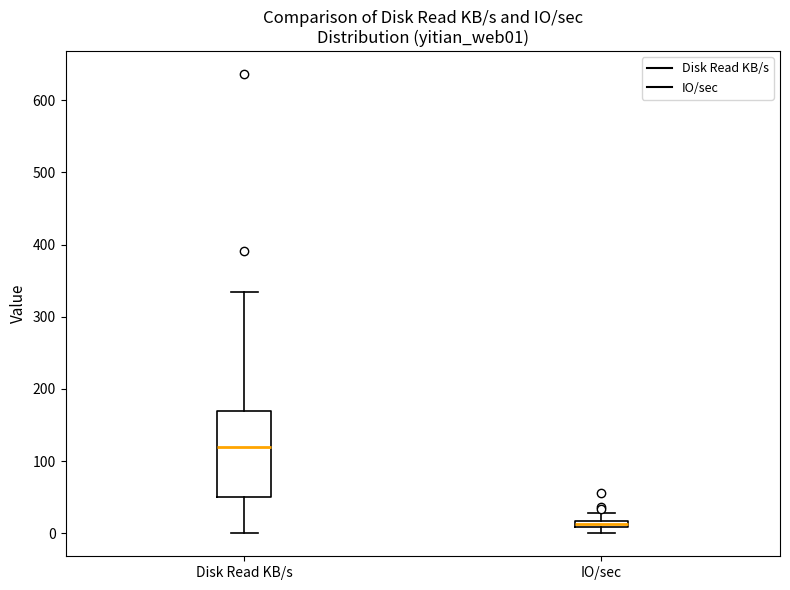

Which box is the tallest, from its lower edge to its upper edge?

Disk Read KB/s